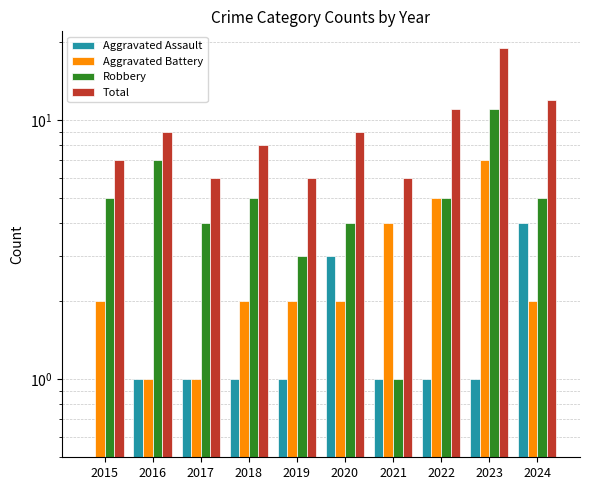

List the series in order of their overall mean, highest first.

Total, Robbery, Aggravated Battery, Aggravated Assault